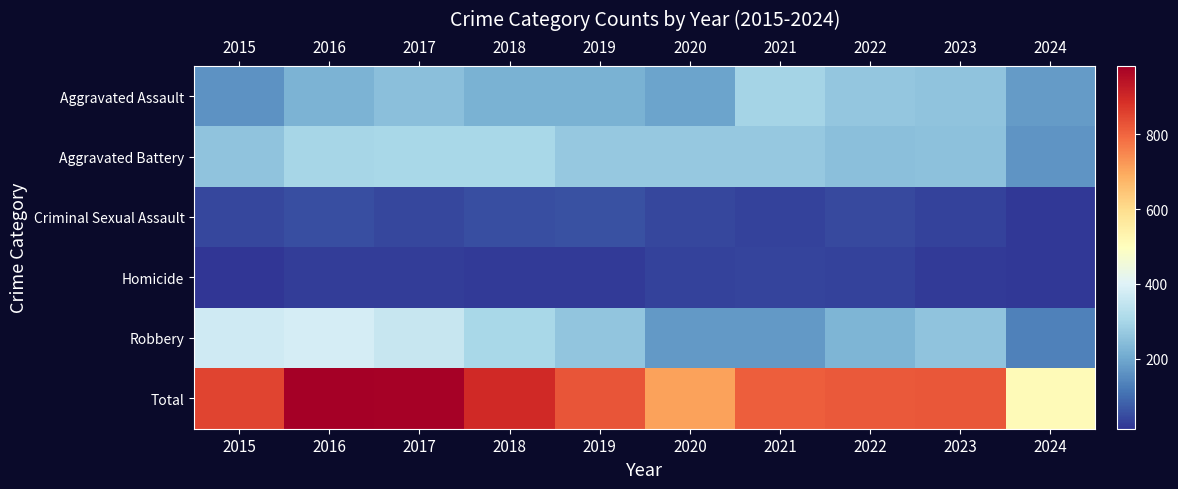

What is the difference between the highest and lowest values at 2015?

838